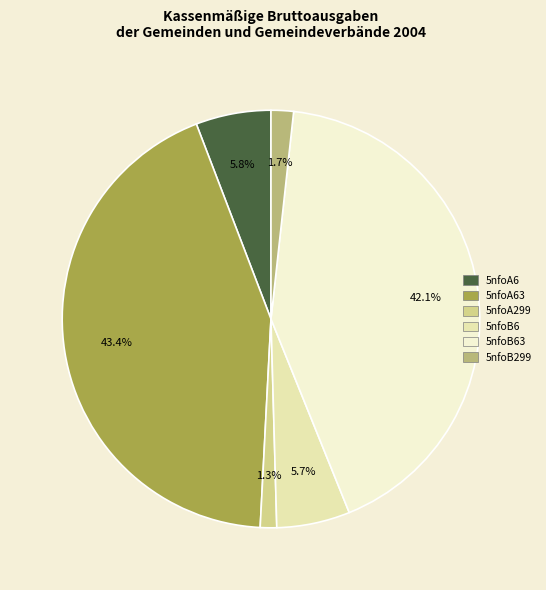

Is 5nfoB299 the majority of the pie?

No